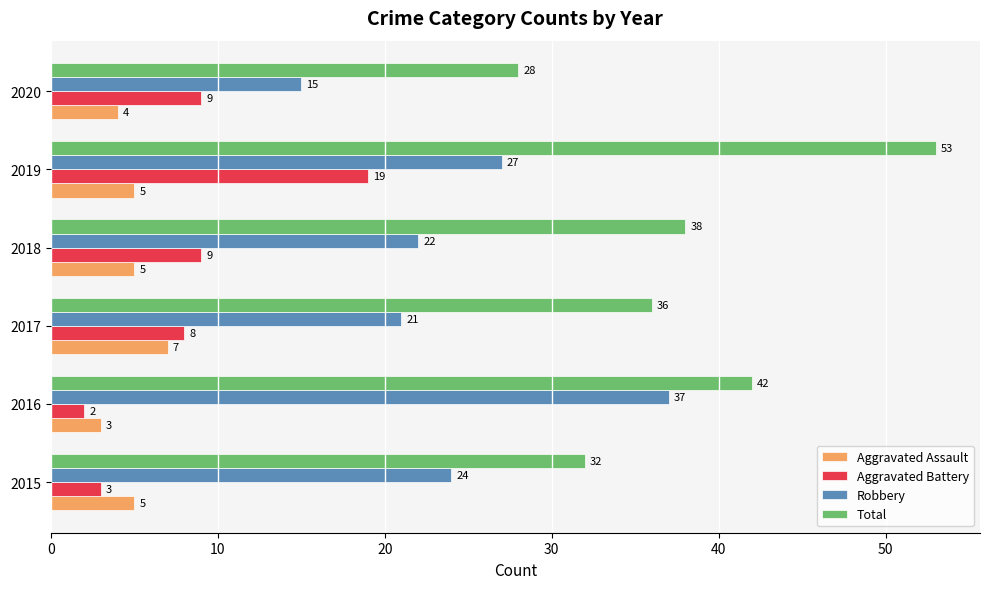

What is the difference between the highest and lowest values at 2020?

24